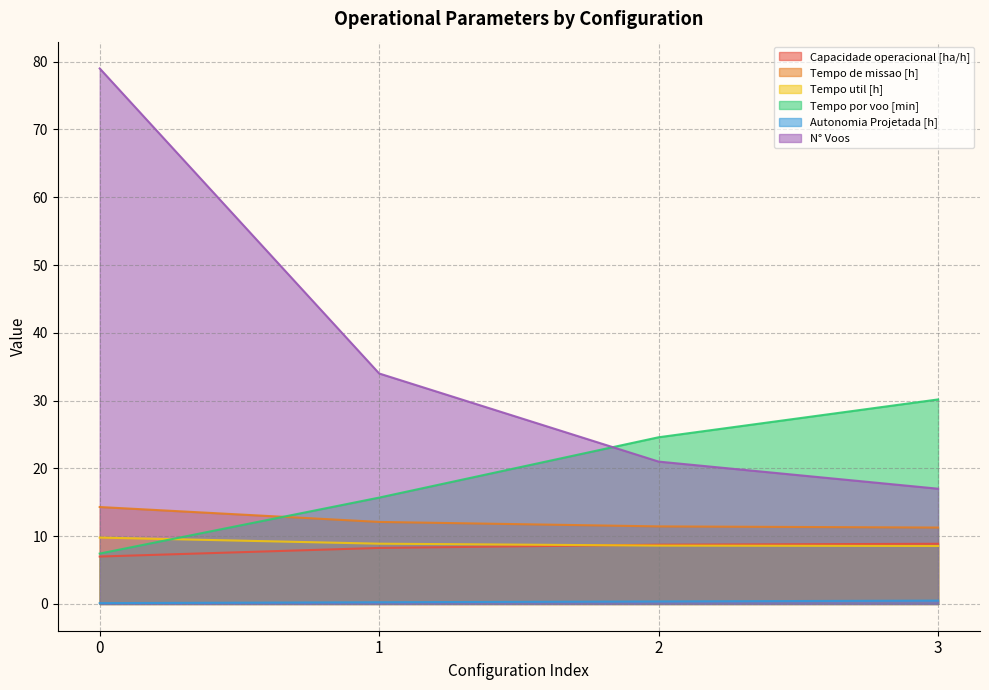

Reading left to right, transcribe all the data shown in this chart.

Capacidade operacional [ha/h]: 7.0	8.3	8.7	8.9
Tempo de missao [h]: 14.3	12.1	11.4	11.3
Tempo util [h]: 9.8	8.9	8.6	8.6
Tempo por voo [min]: 7.4	15.7	24.6	30.2
Autonomia Projetada [h]: 0.1	0.2	0.4	0.5
N° Voos: 79.0	34.0	21.0	17.0